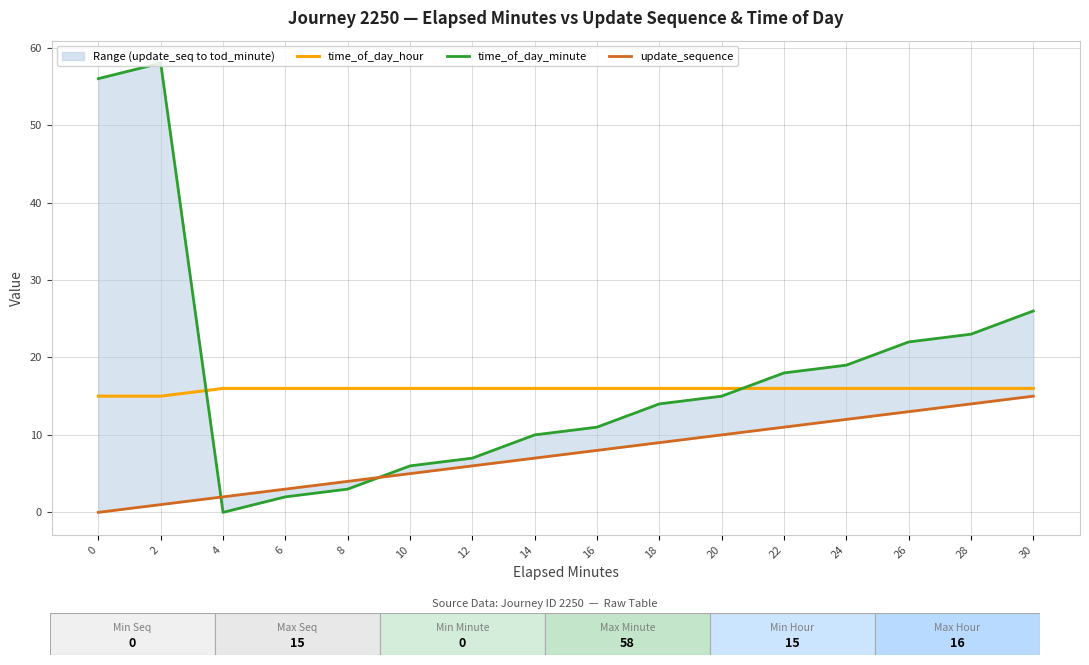

Does the chart display data point markers on the line(s)?

No